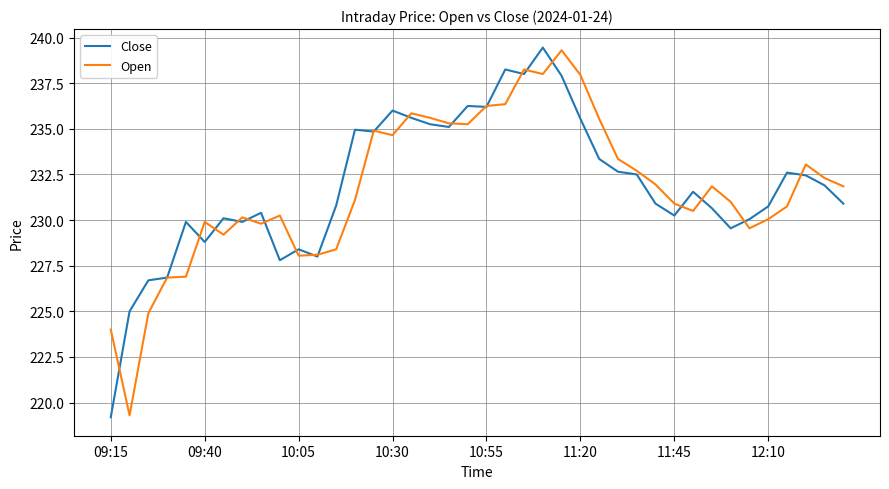

What is the maximum value for Open?

239.3